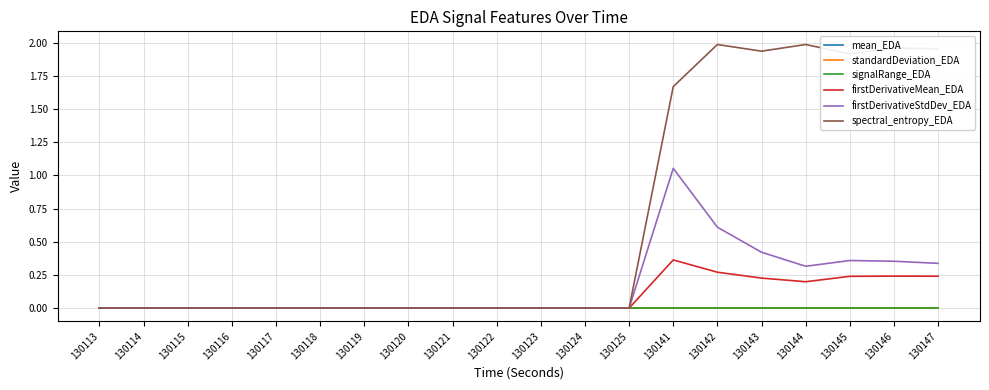

Between 130144 and 130117, which is larger?

130144